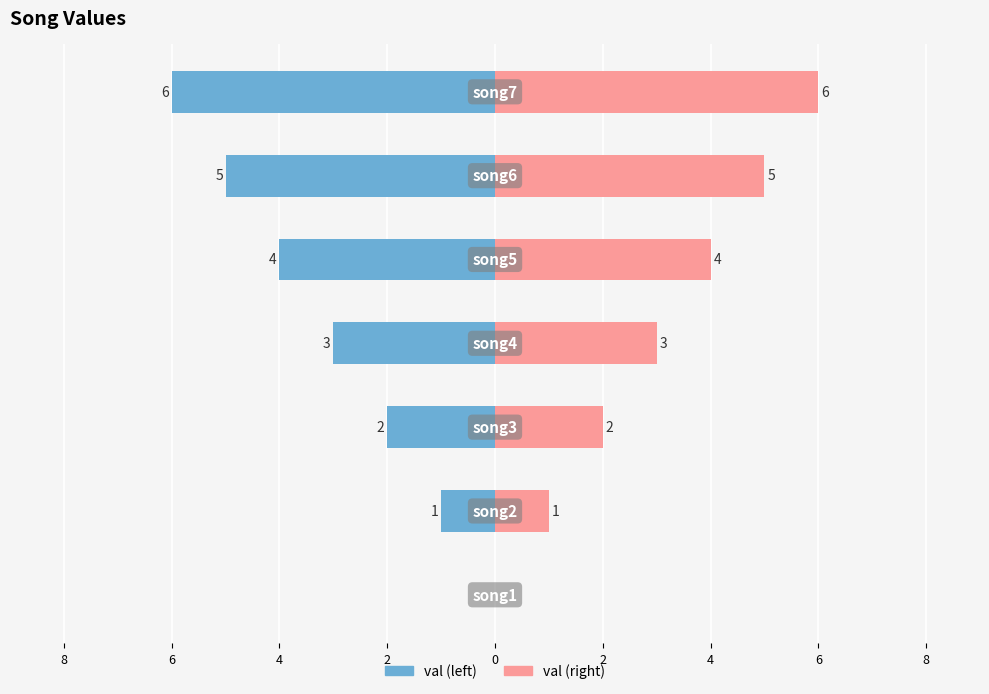

How many bars are there in each group?

2